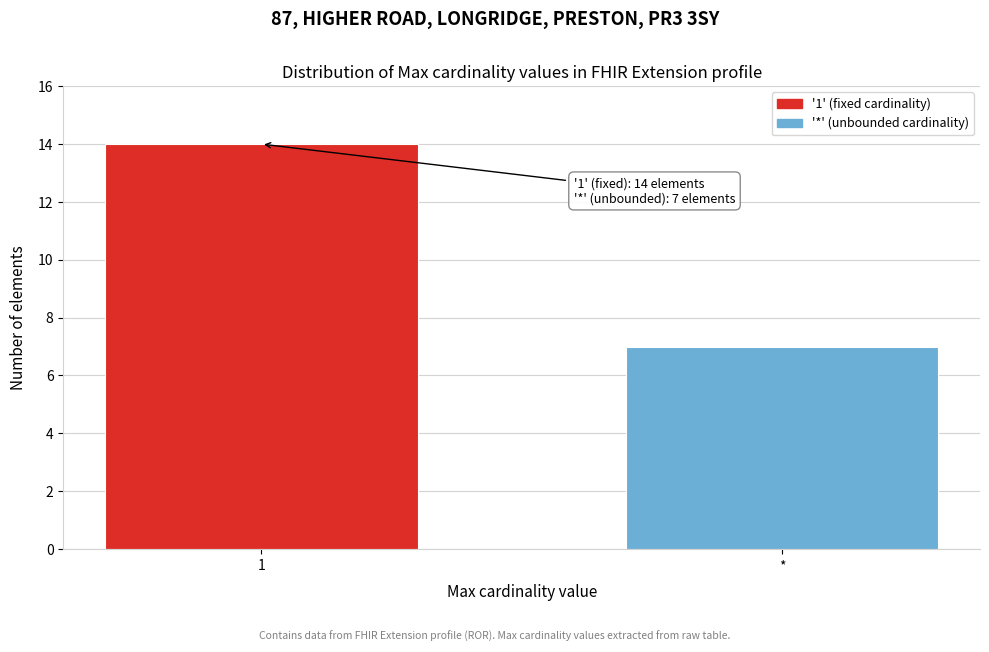

Reading right to left, what are all the values shown in this chart?

*=7	1=14